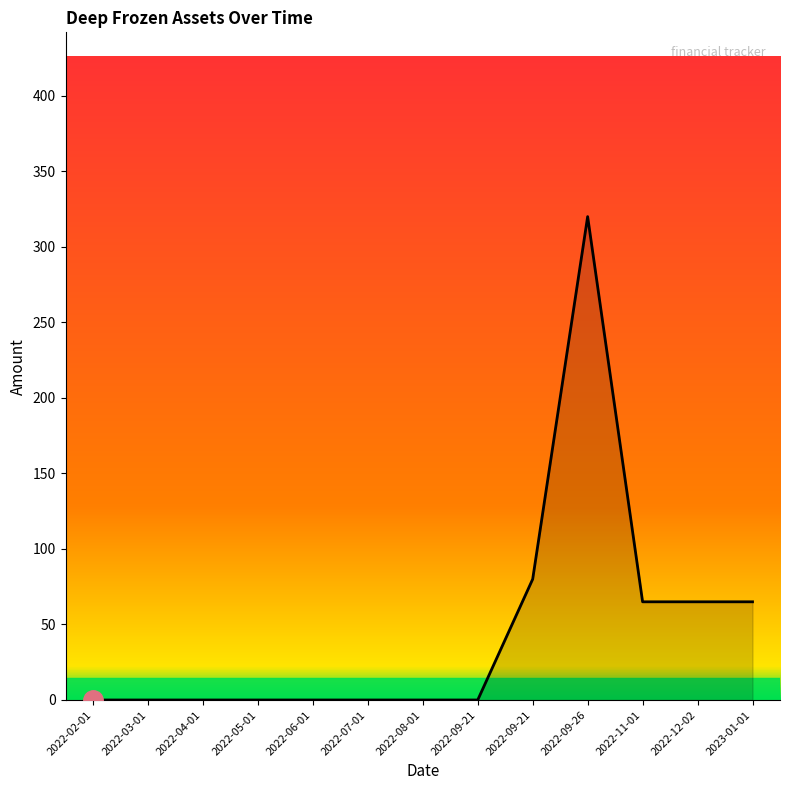

Does the chart have visible grid lines?

No